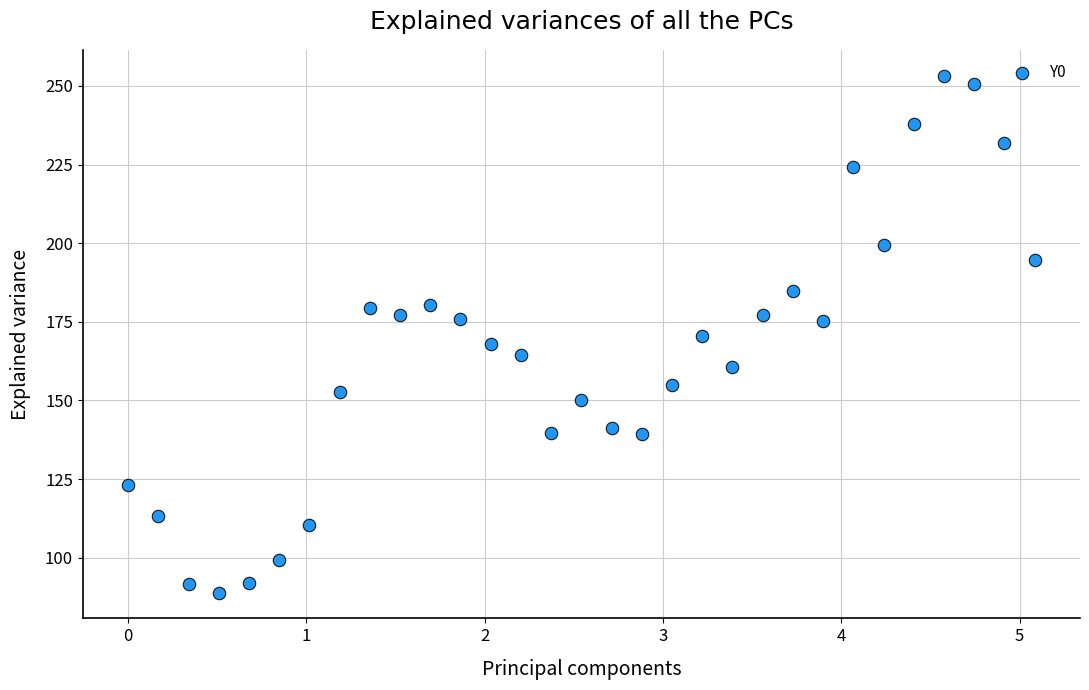

What is the range of Y values (max minus min)?

164.4